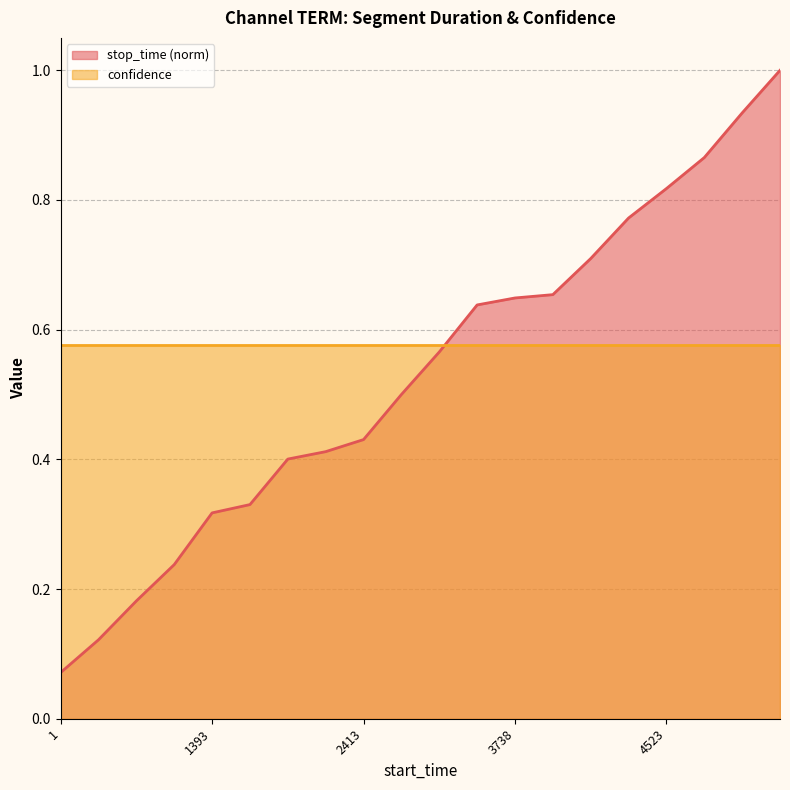

Reading left to right, extract all data points from this chart.

1=0.1	418=0.1	714=0.2	1065=0.2	1393=0.3	1860=0.3	1935=0.4	2346=0.4	2413=0.4	2522=0.5	2929=0.6	3313=0.6	3738=0.6	3801=0.7	3831=0.7	4157=0.8	4523=0.8	4789=0.9	5069=0.9	5472=1.0